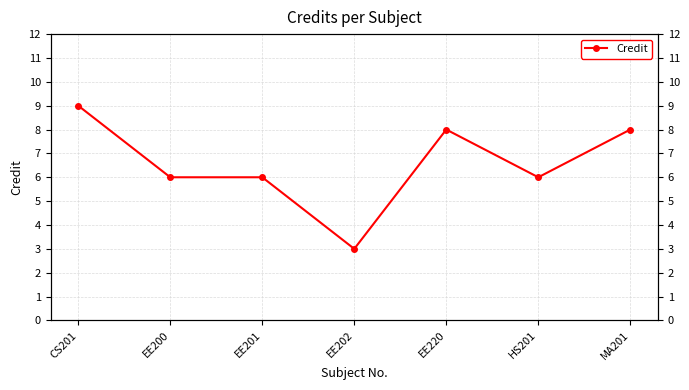

List the labels in order of value, largest first.

CS201, EE220, MA201, EE200, EE201, HS201, EE202